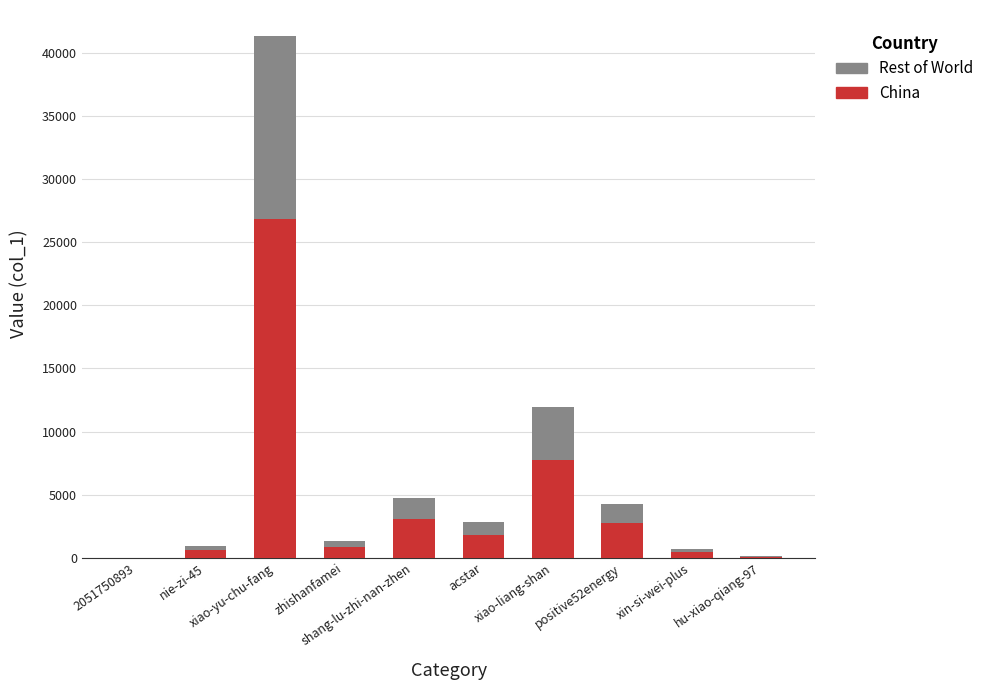

What is the sum of all China values?

44275.4